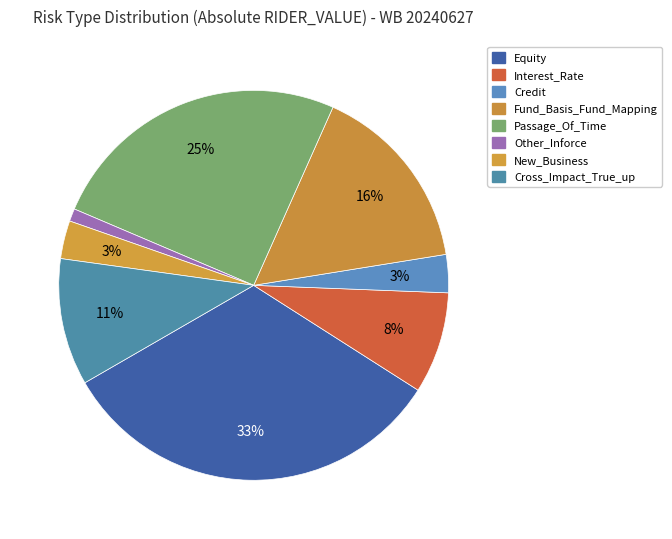

How many slices are in this pie chart?

8